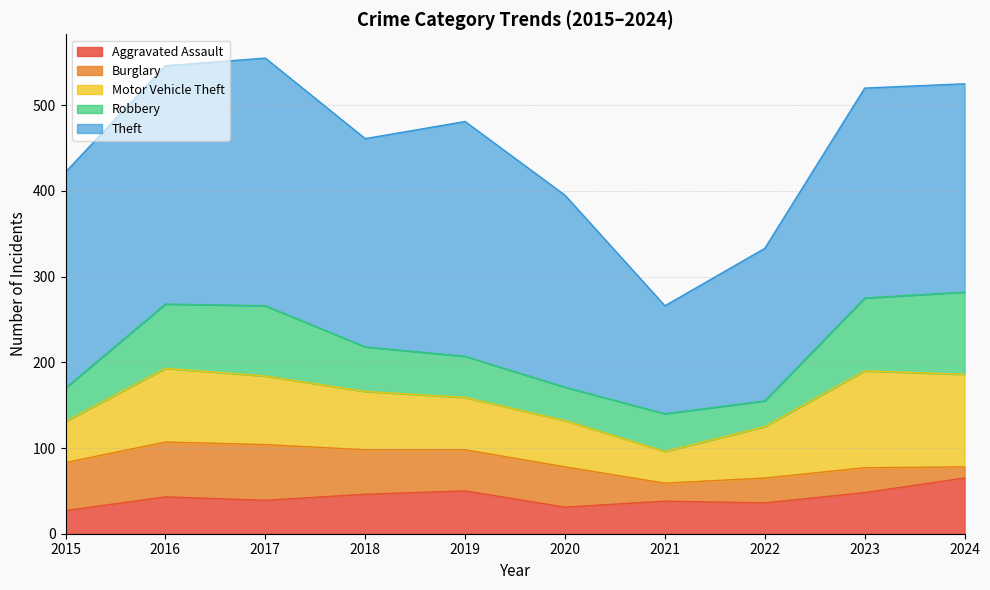

What are all the series names shown in the legend?

Aggravated Assault, Burglary, Motor Vehicle Theft, Robbery, Theft